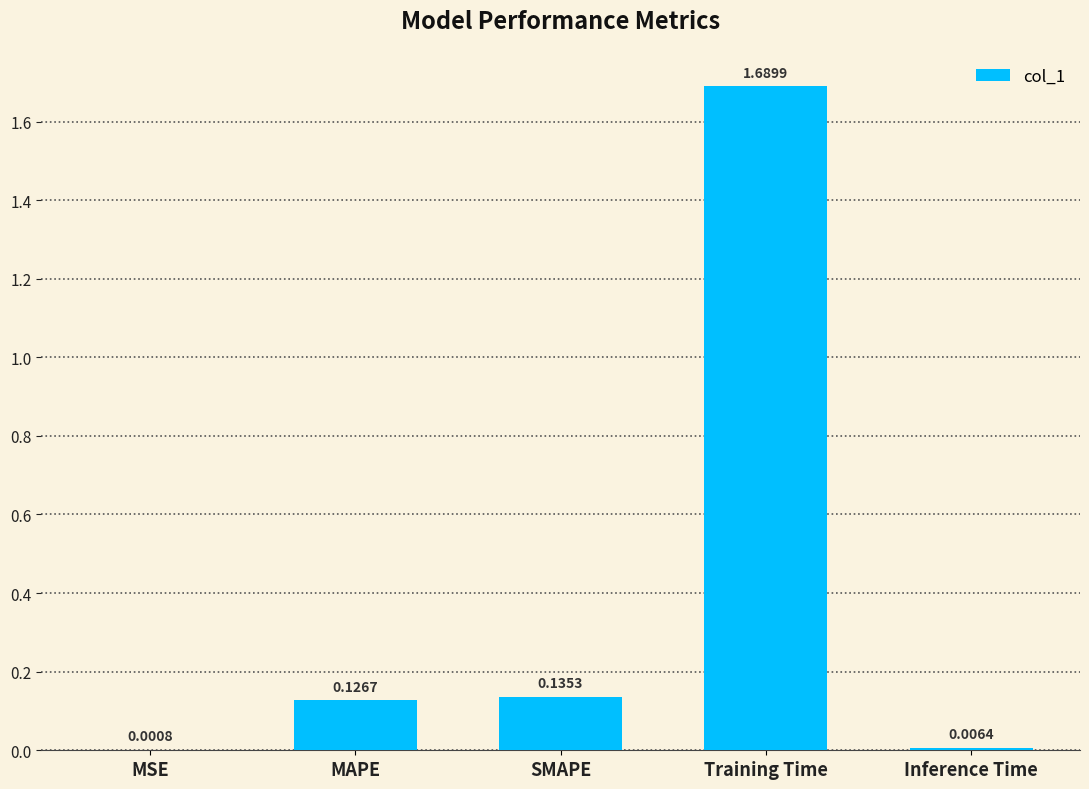

How many categories are shown in the chart?

5